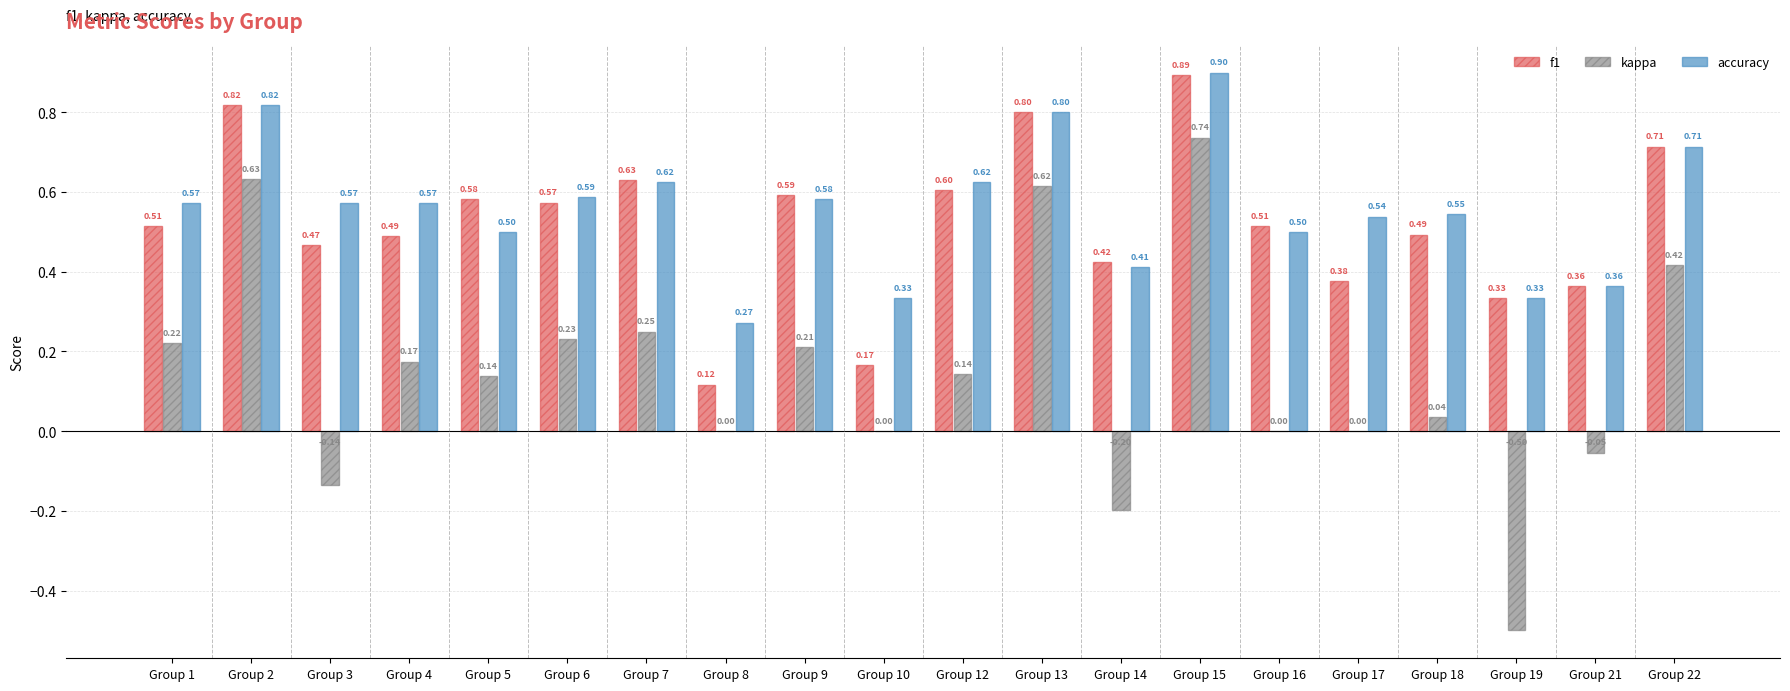

What is the sum of the f1 values at Group 14 and Group 1?

0.9